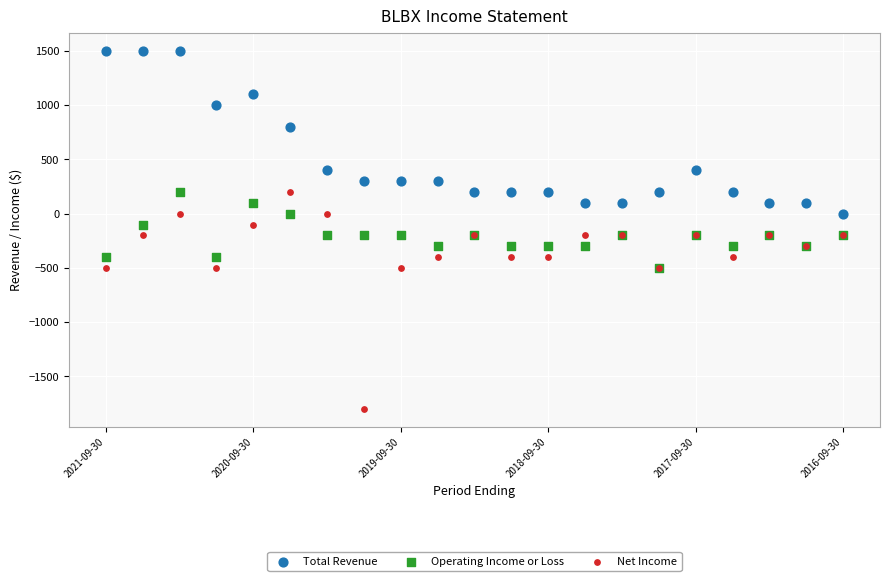

In the Total Revenue series, what Y value is closest to 750?

800